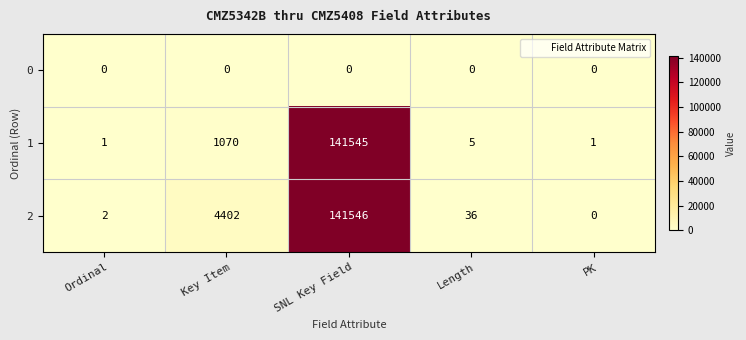

List the series in order of their peak value, lowest first.

0, 1, 2